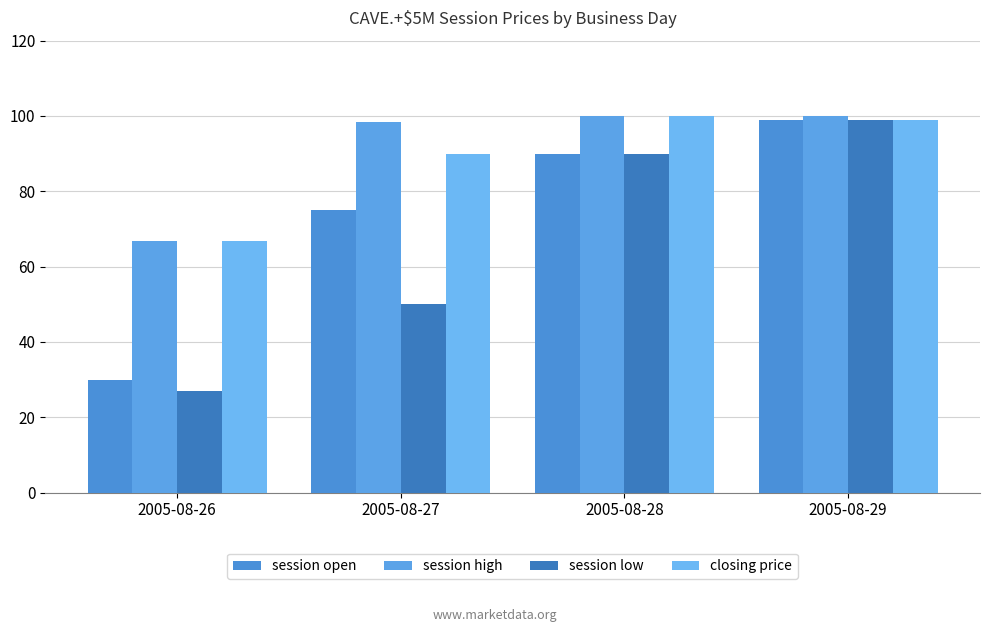

What is the sum of all session low values?

266.0